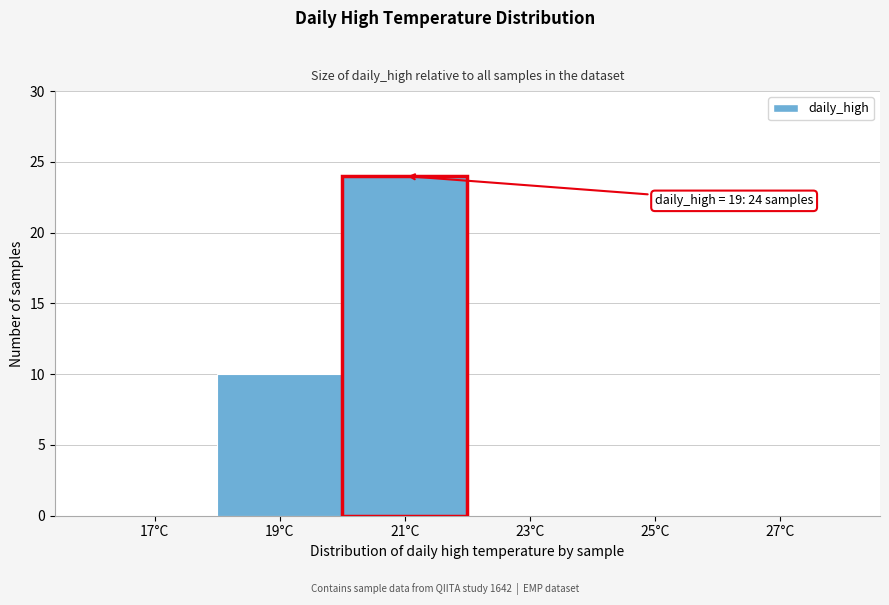

Reading left to right, list all the values displayed in this chart.

17°C=0	19°C=10	21°C=24	23°C=0	25°C=0	27°C=0